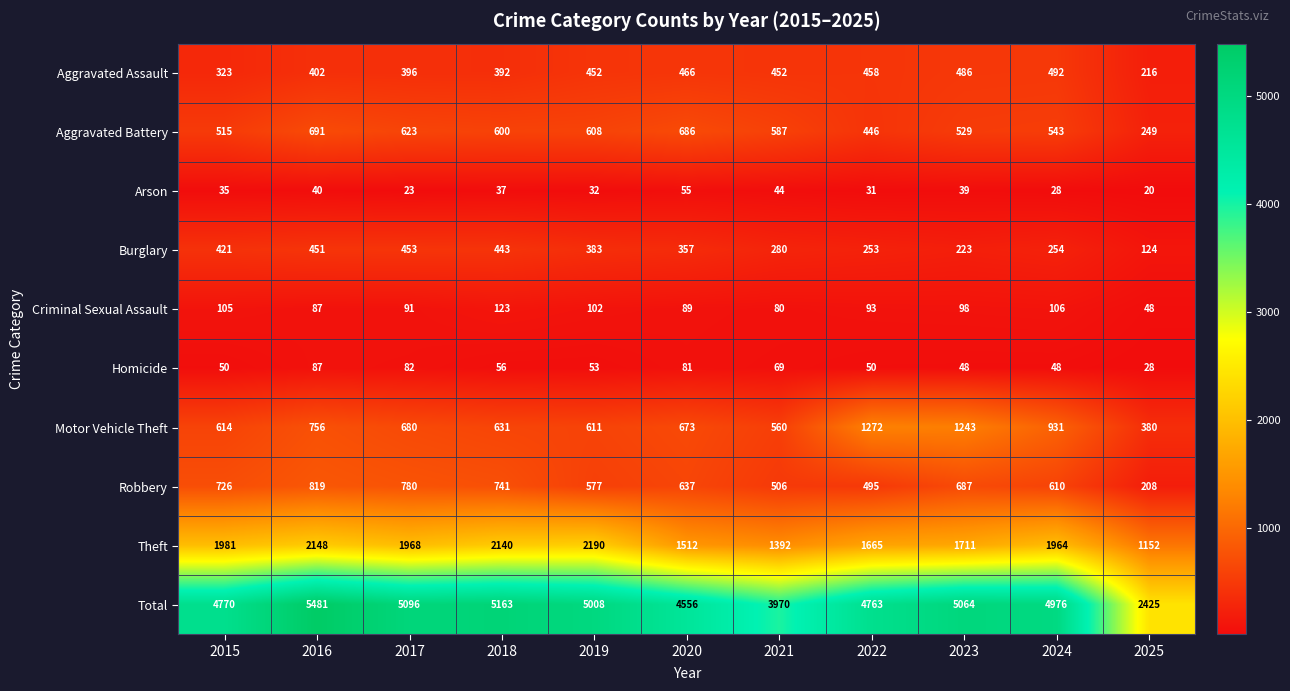

What is the highest value of the Homicide series?

87